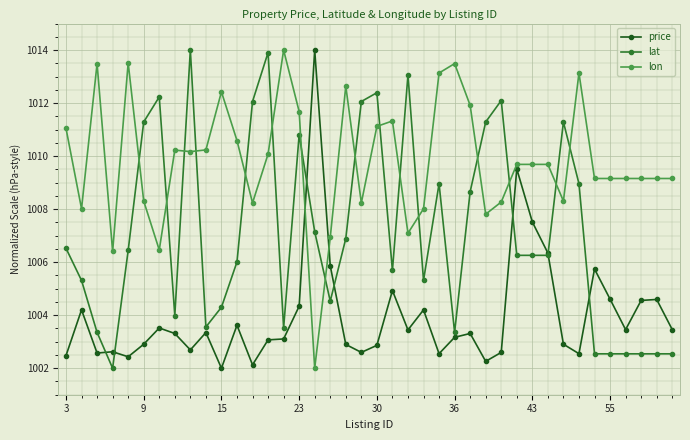

What is the smallest value displayed?

1002.0